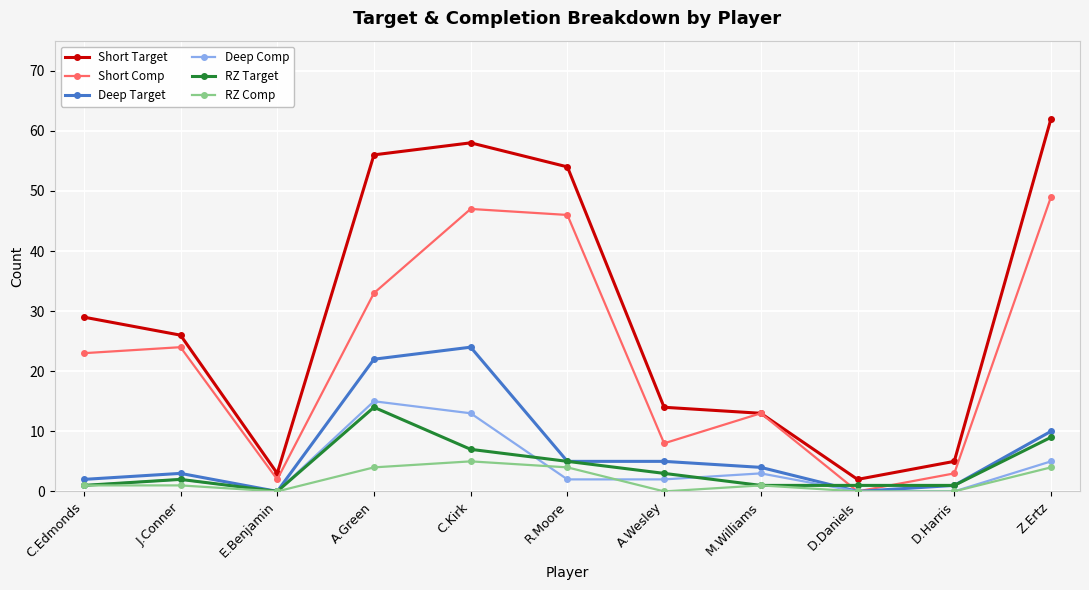

Which series ends up on top after the final intersection of Short Comp and RZ Target?

Short Comp